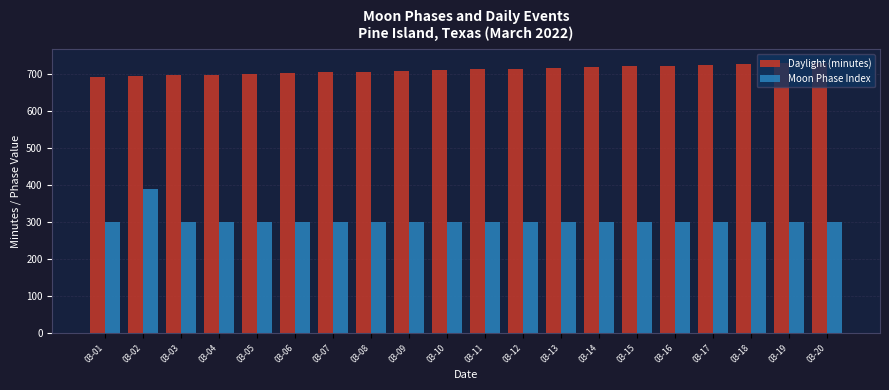

Which series has the widest spread of values?

Moon Phase Index